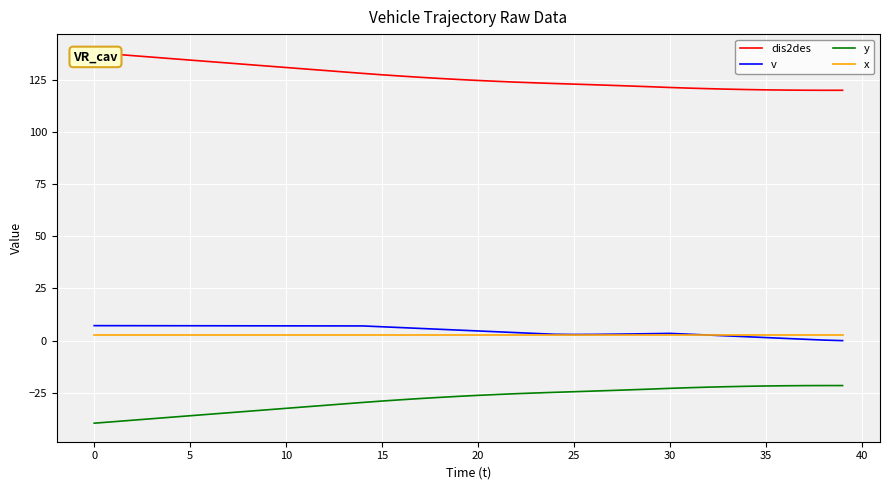

How many lines are shown in the chart?

4